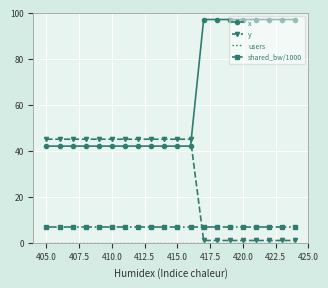

Which series has the largest range (max minus min)?

x